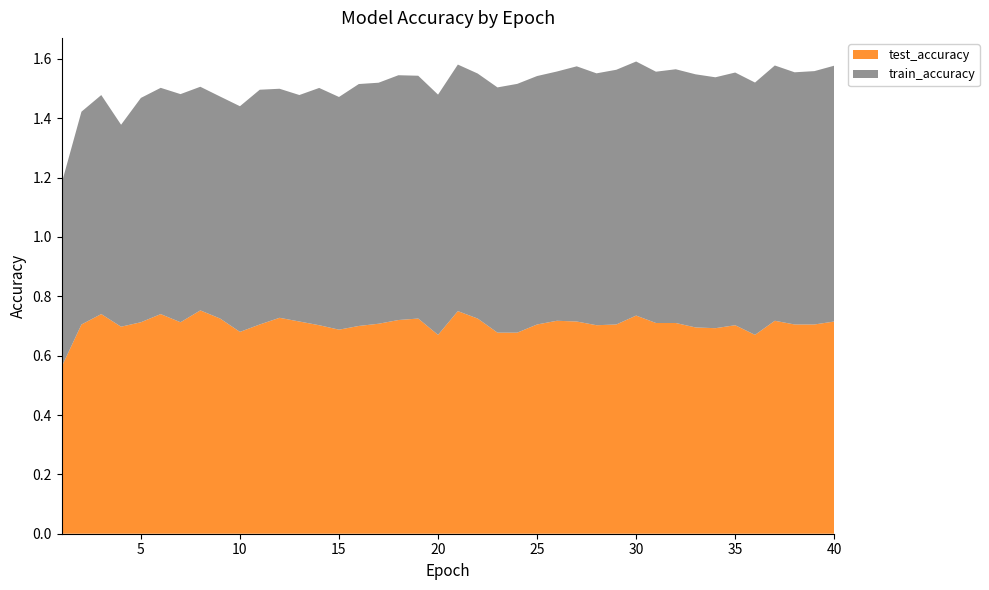

Reading left to right, transcribe all the data shown in this chart.

test_accuracy: 1=0.6	2=0.7	3=0.7	4=0.7	5=0.7	6=0.7	7=0.7	8=0.8	9=0.7	10=0.7	11=0.7	12=0.7	13=0.7	14=0.7	15=0.7	16=0.7	17=0.7	18=0.7	19=0.7	20=0.7	21=0.8	22=0.7	23=0.7	24=0.7	25=0.7	26=0.7	27=0.7	28=0.7	29=0.7	30=0.7	31=0.7	32=0.7	33=0.7	34=0.7	35=0.7	36=0.7	37=0.7	38=0.7	39=0.7	40=0.7
train_accuracy: 1=0.6	2=0.7	3=0.7	4=0.7	5=0.8	6=0.8	7=0.8	8=0.8	9=0.7	10=0.8	11=0.8	12=0.8	13=0.8	14=0.8	15=0.8	16=0.8	17=0.8	18=0.8	19=0.8	20=0.8	21=0.8	22=0.8	23=0.8	24=0.8	25=0.8	26=0.8	27=0.9	28=0.8	29=0.9	30=0.9	31=0.8	32=0.9	33=0.9	34=0.8	35=0.9	36=0.9	37=0.9	38=0.8	39=0.9	40=0.9